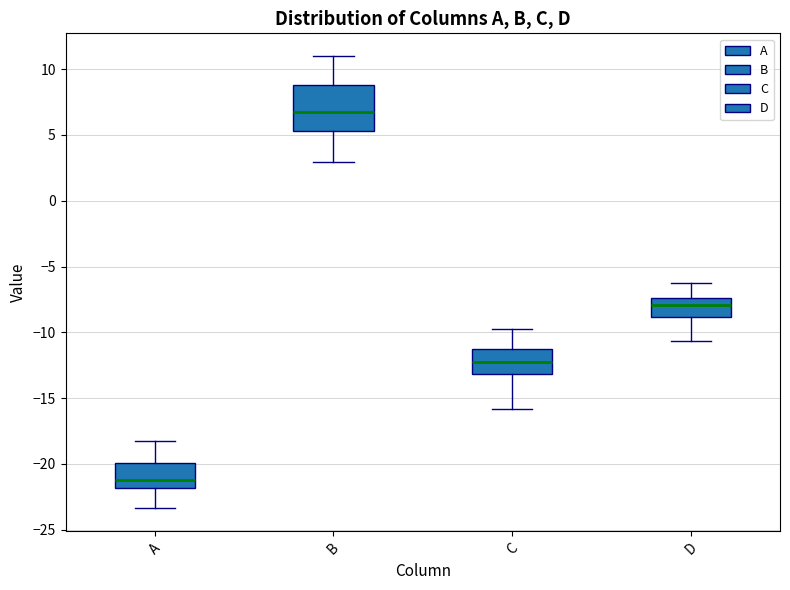

Where is the lower edge of the box for C on the y-axis? The values are not printed on the chart, so give them approximately, as read against the axis.

-13.0